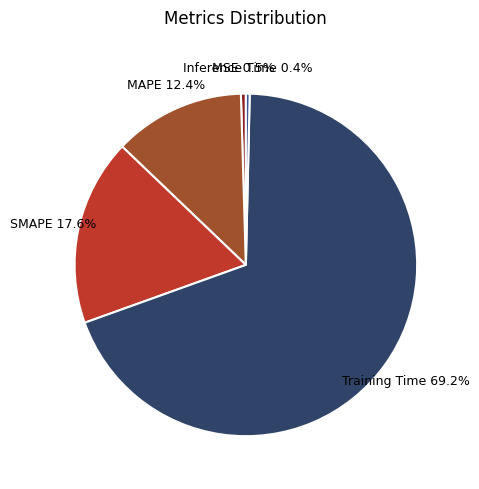

How many slices are in this pie chart?

5